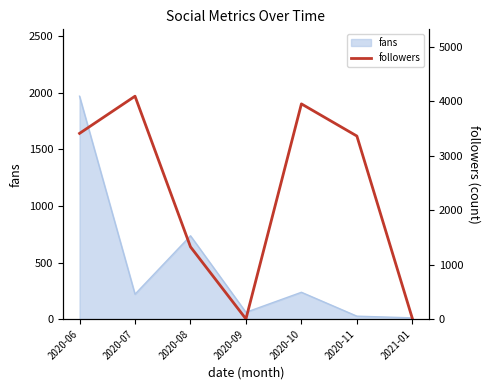

Reading left to right, extract all data points from this chart.

2020-06=3408	2020-07=4090	2020-08=1326	2020-09=3	2020-10=3949	2020-11=3359	2021-01=12